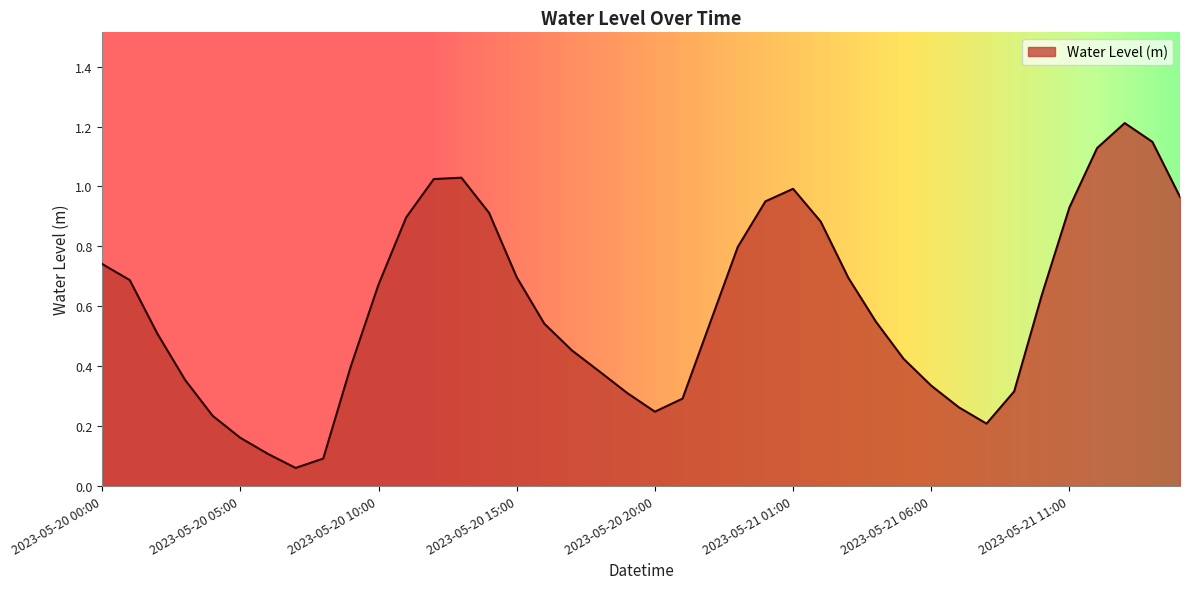

What is the greatest value displayed?

1.2